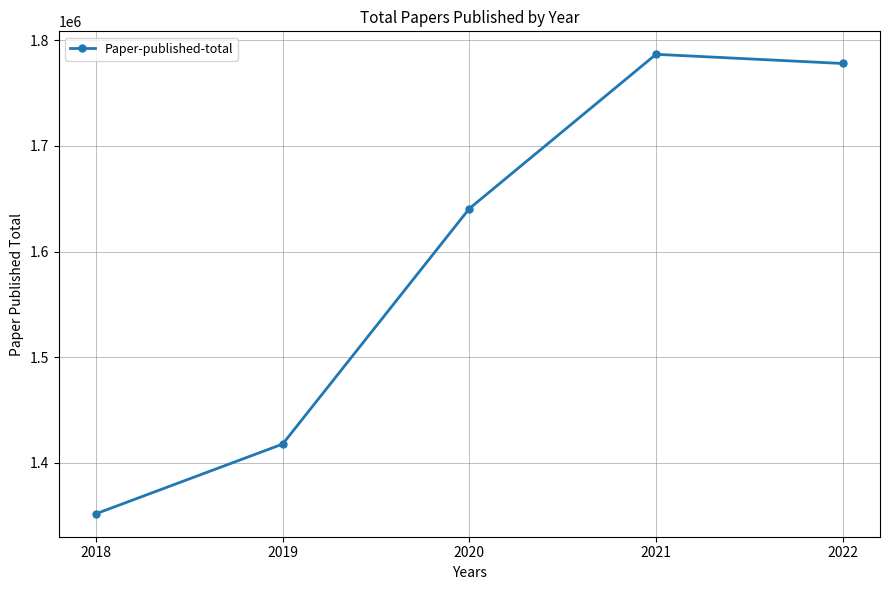

What is the value of the 3rd point from the left?

1640716